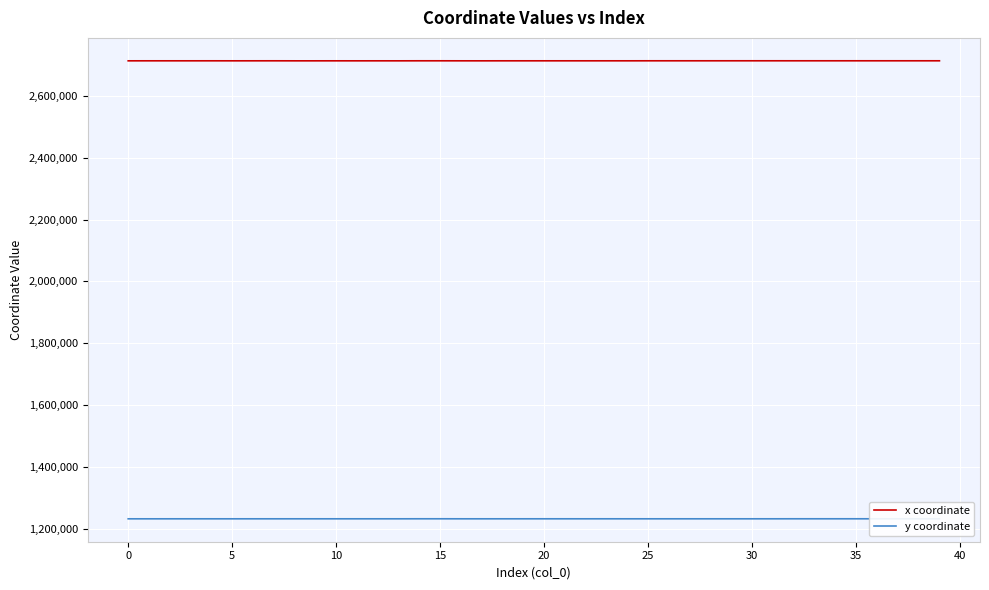

List the series in order of their peak value, highest first.

x coordinate, y coordinate